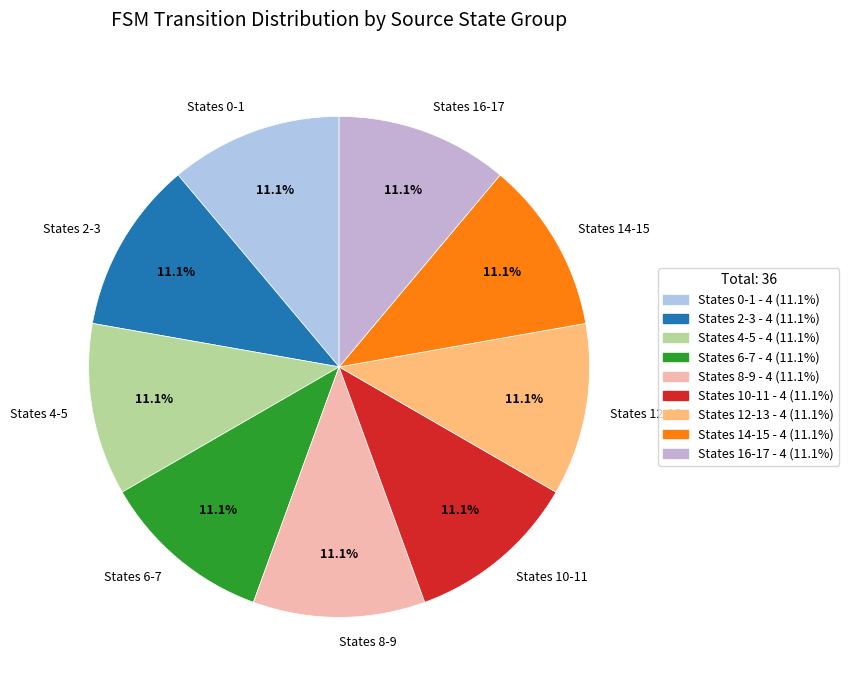

Does States 14-15 account for over 50% of the chart?

No